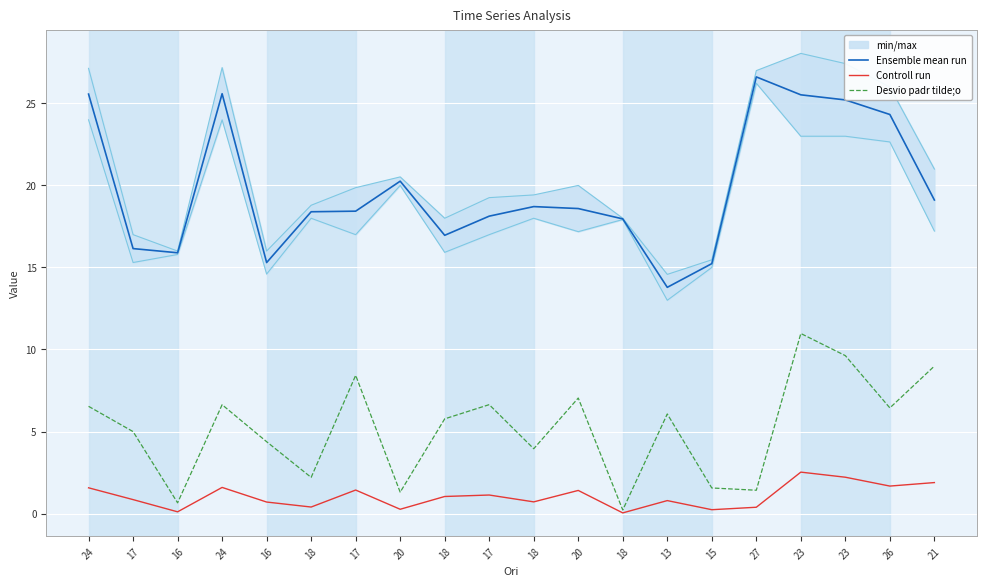

The Controll run series shows 2.3 at 17. True or false?

False